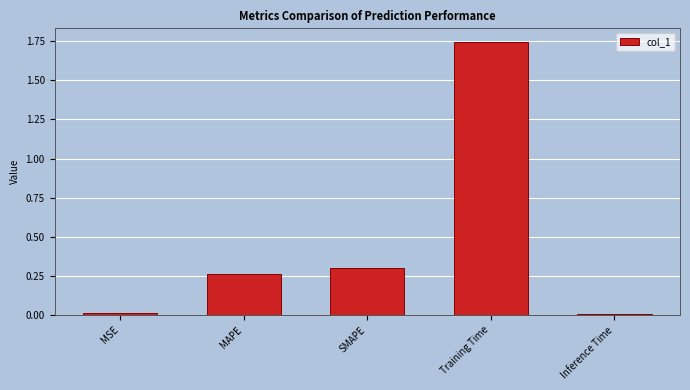

At which category does the chart reach its peak across all series?

Training Time